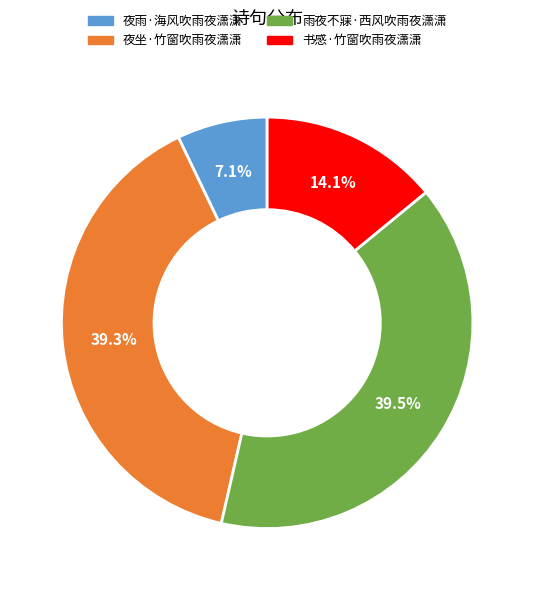

To the nearest percent, what percentage of the pie is 夜雨·海风吹雨夜潇潇?

7%